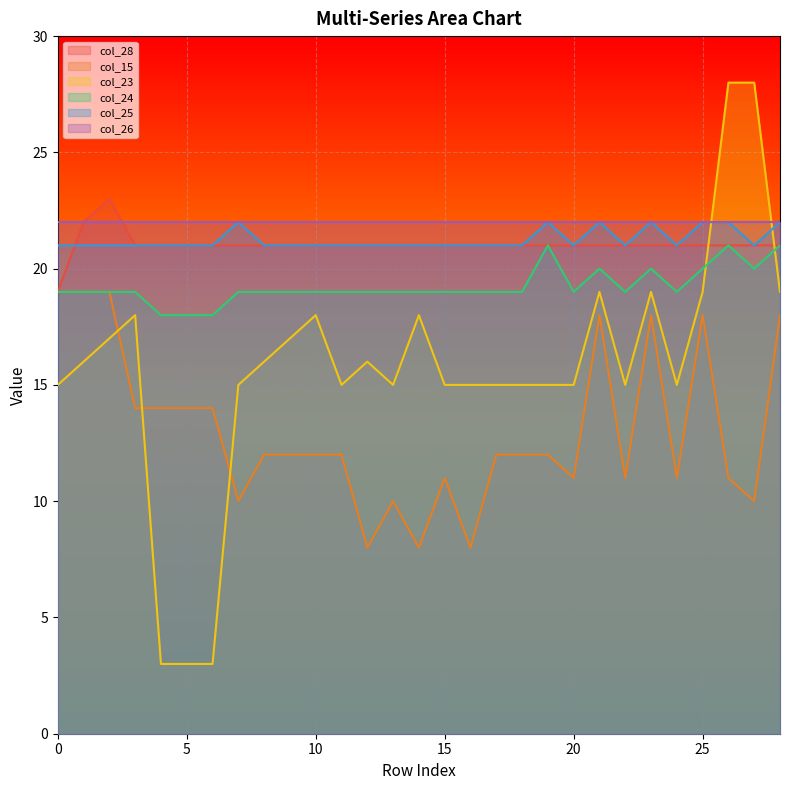

Is the value of col_15 at 9 greater than the value of col_24 at 6?

No